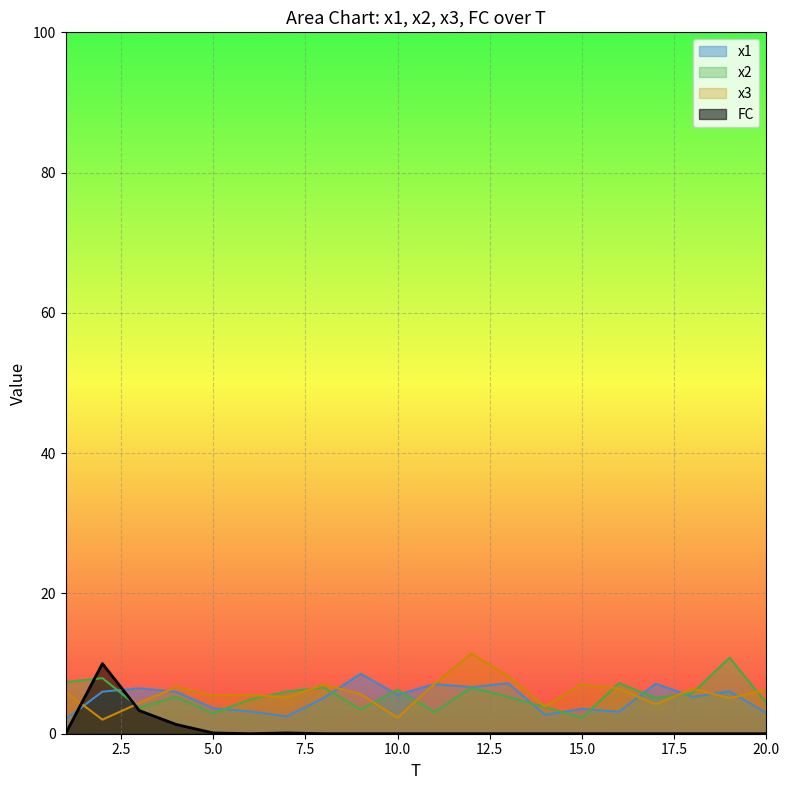

Is the value of x1 at 1 greater than the value of FC at 12?

Yes